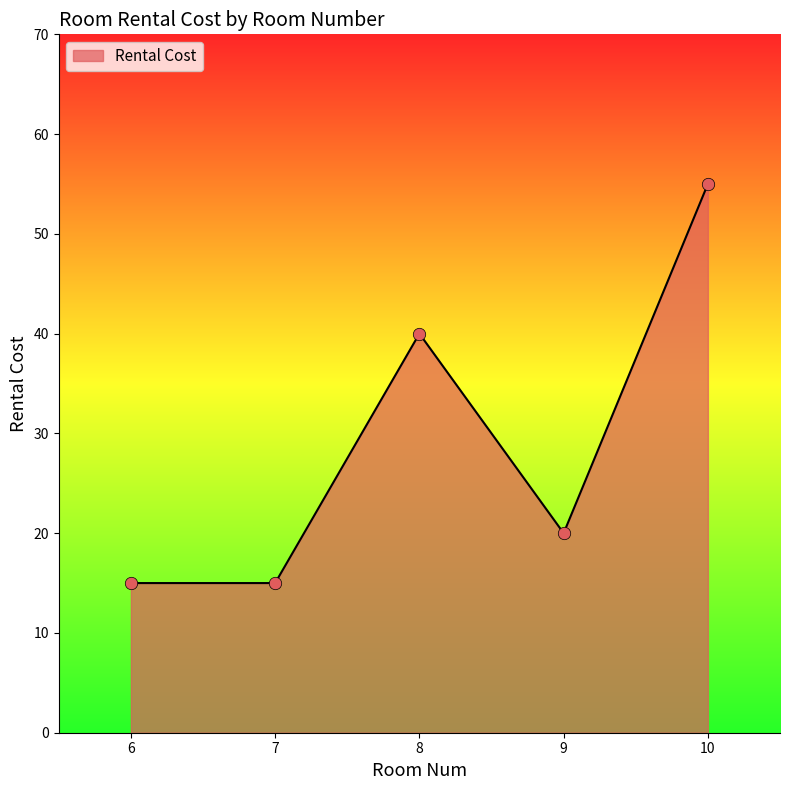

Approximately how many times larger is the value at 7 compared to 10?

0.3